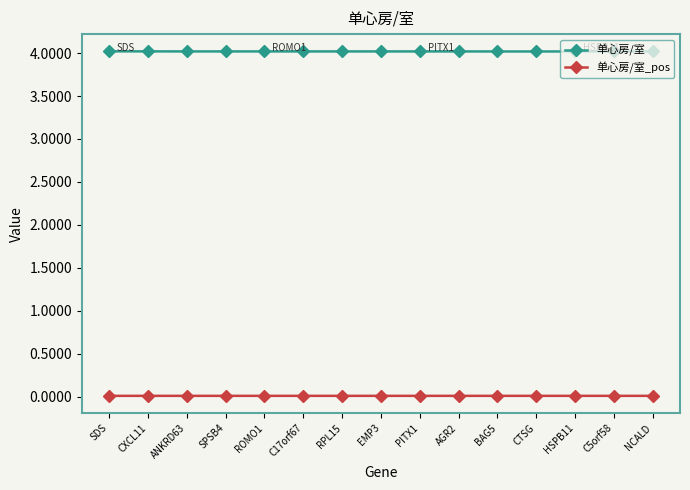

Rank the series at NCALD from lowest to highest value.

单心房/室_pos, 单心房/室